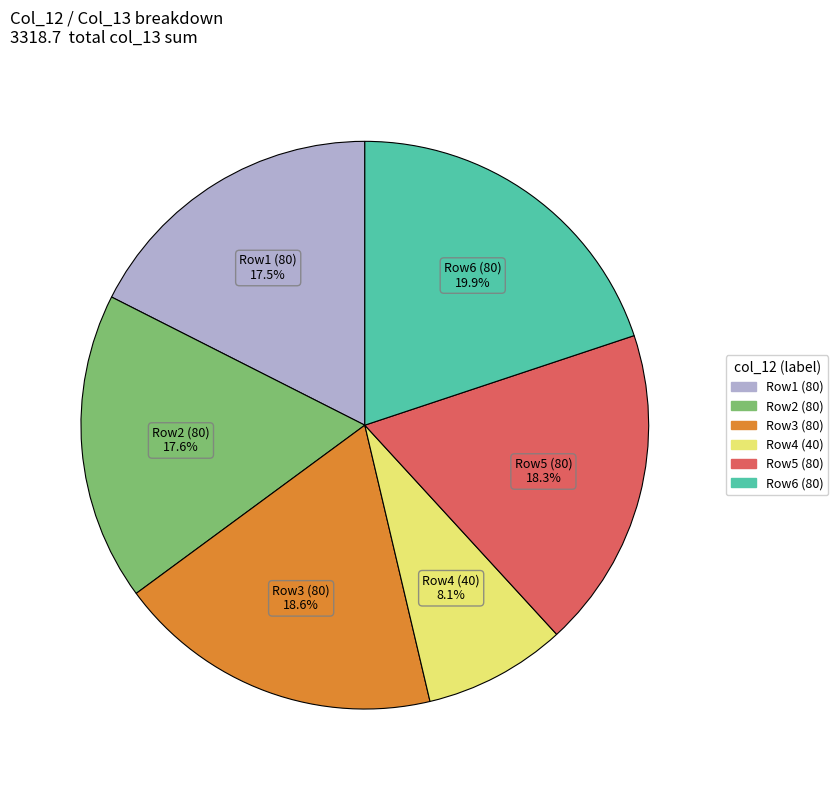

Is there any slice that represents more than half of the pie?

No